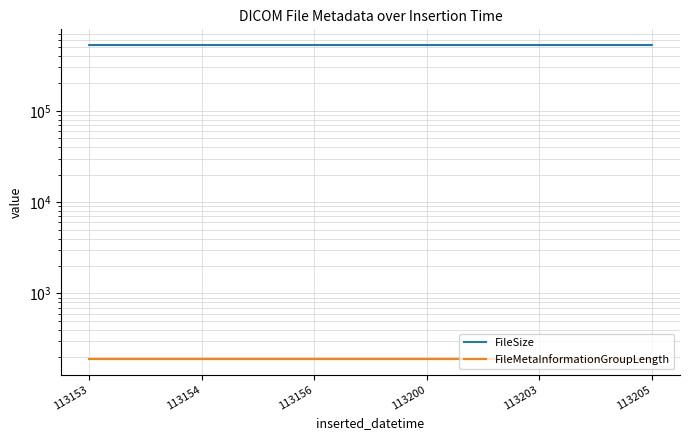

What is the smallest value displayed?

192